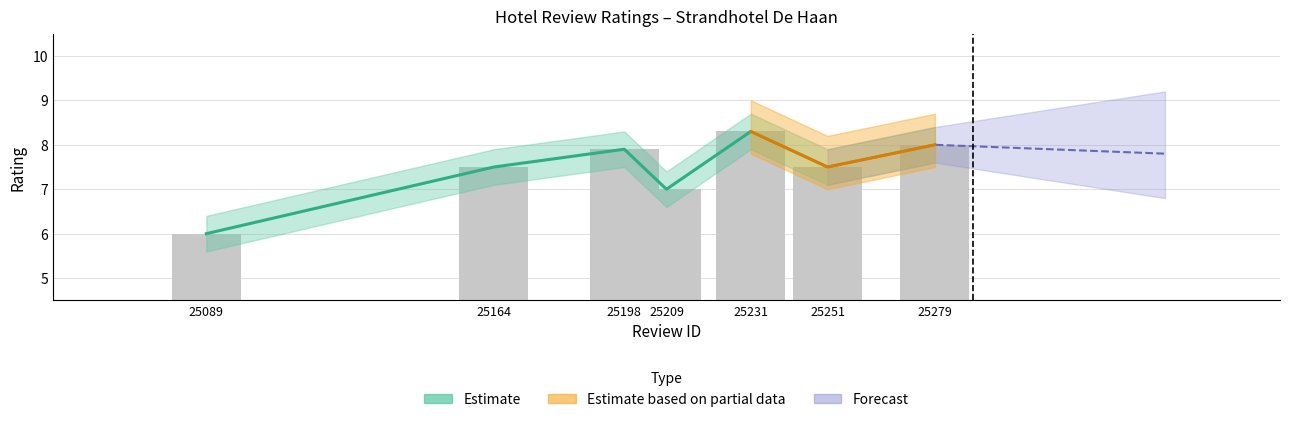

How many data points does each series have?

7